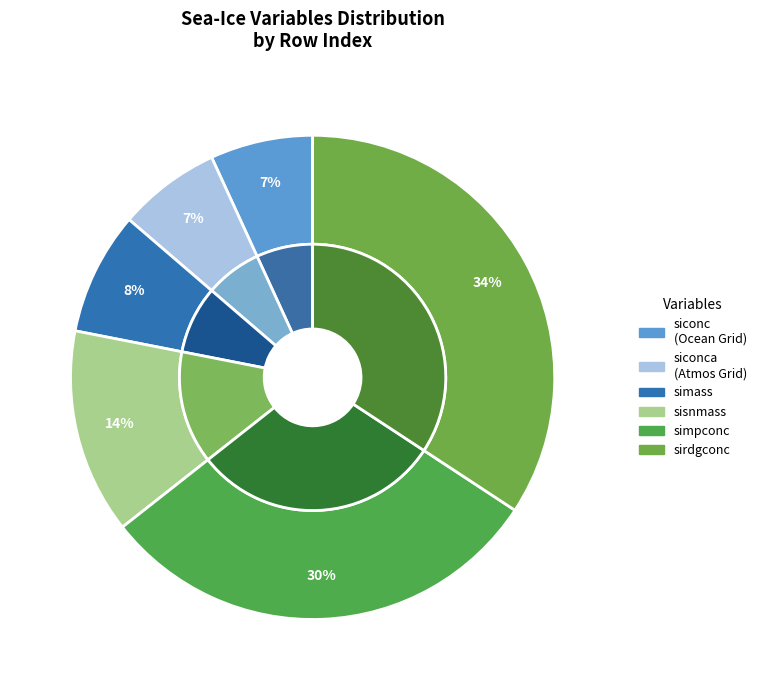

To the nearest percent, what is the difference between the Sea-Ice Mass per Area and Percentage Cover of Sea Ice by Ridging slice percentages?

26%